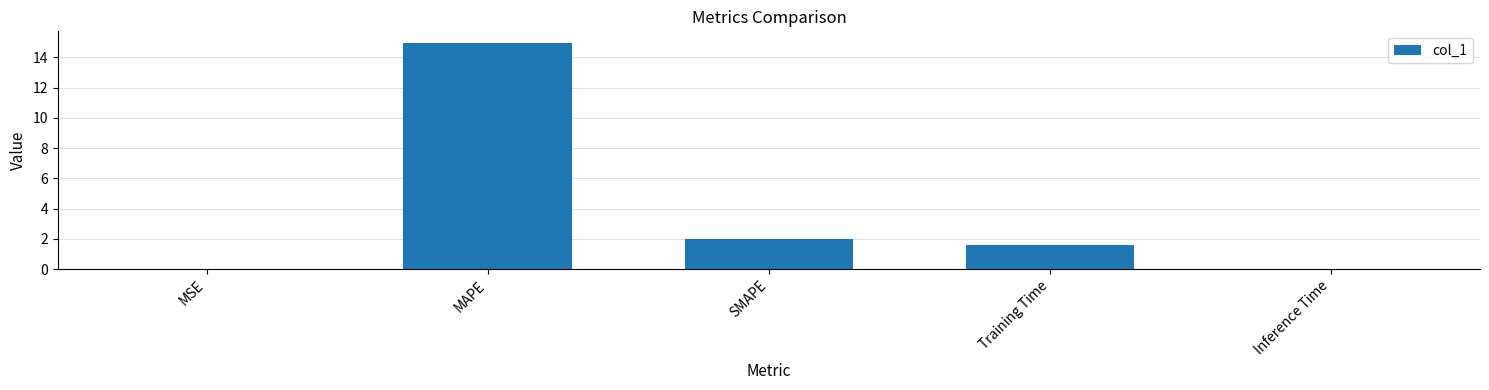

Count the number of categories in the chart.

5